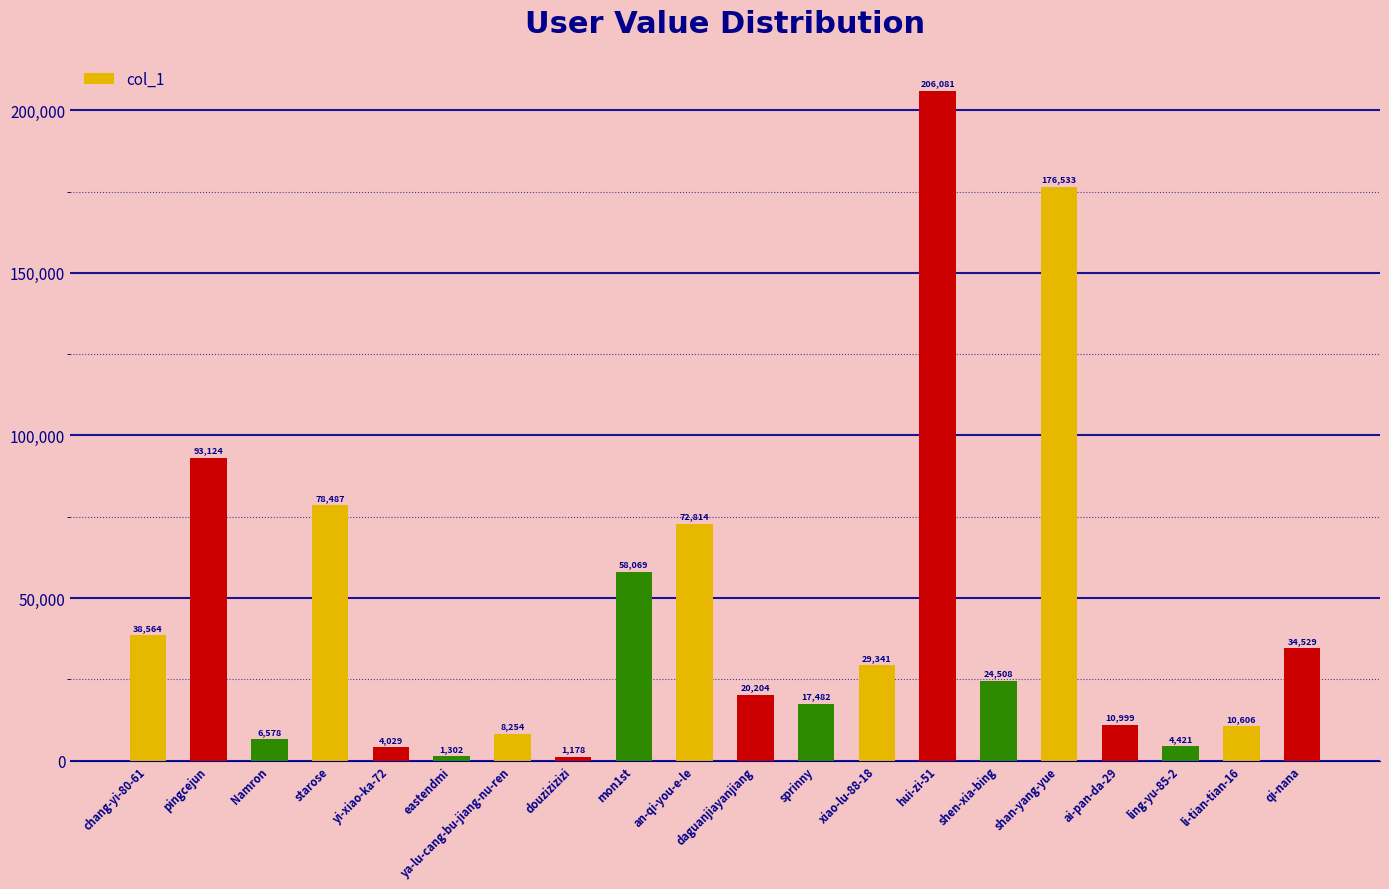

Count the number of categories in the chart.

20